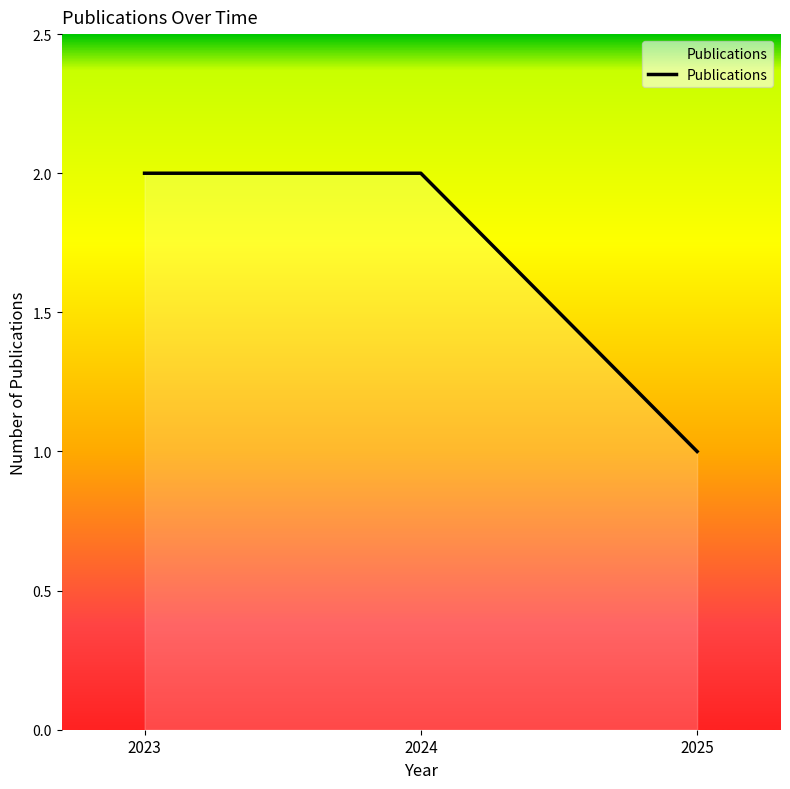

How many distinct data groups are displayed?

1